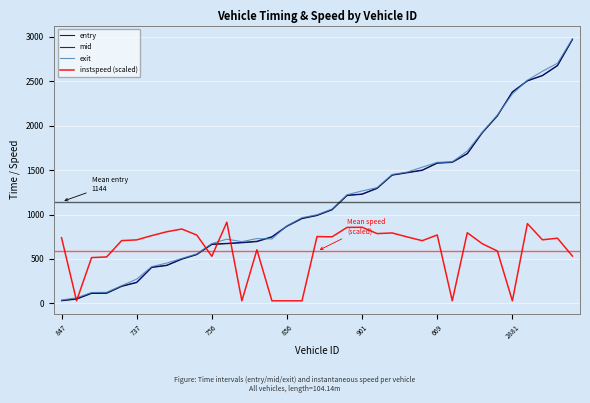

True or false: instspeed (scaled) and exit intersect in this chart.

True